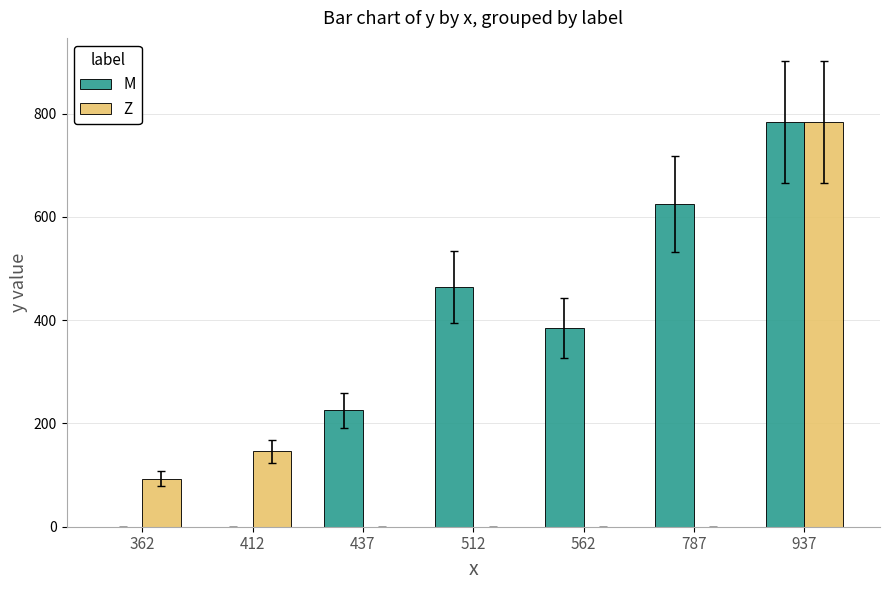

The M series shows 226.4 at 562. True or false?

False